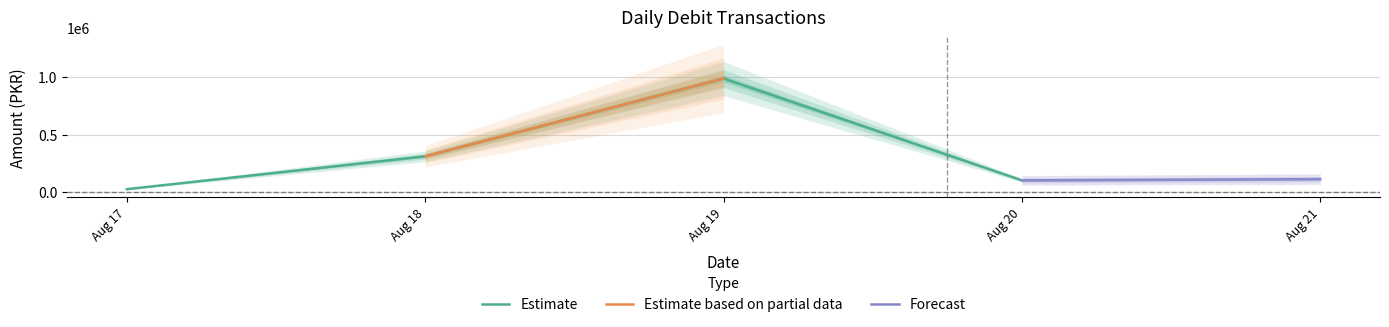

Where is the first local maximum for Estimate?

Aug 19